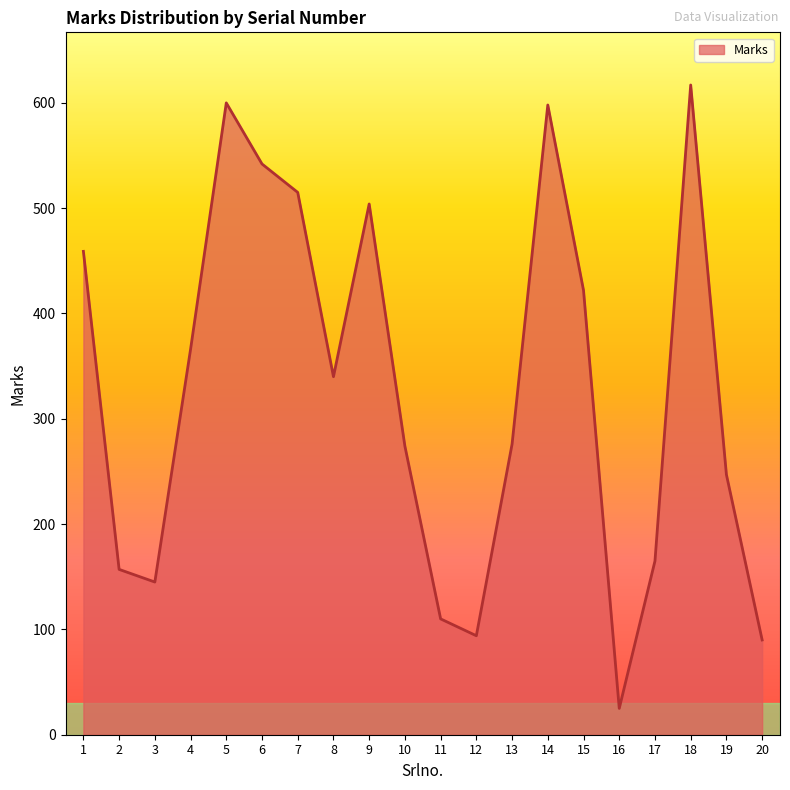

Where is the first local maximum?

5